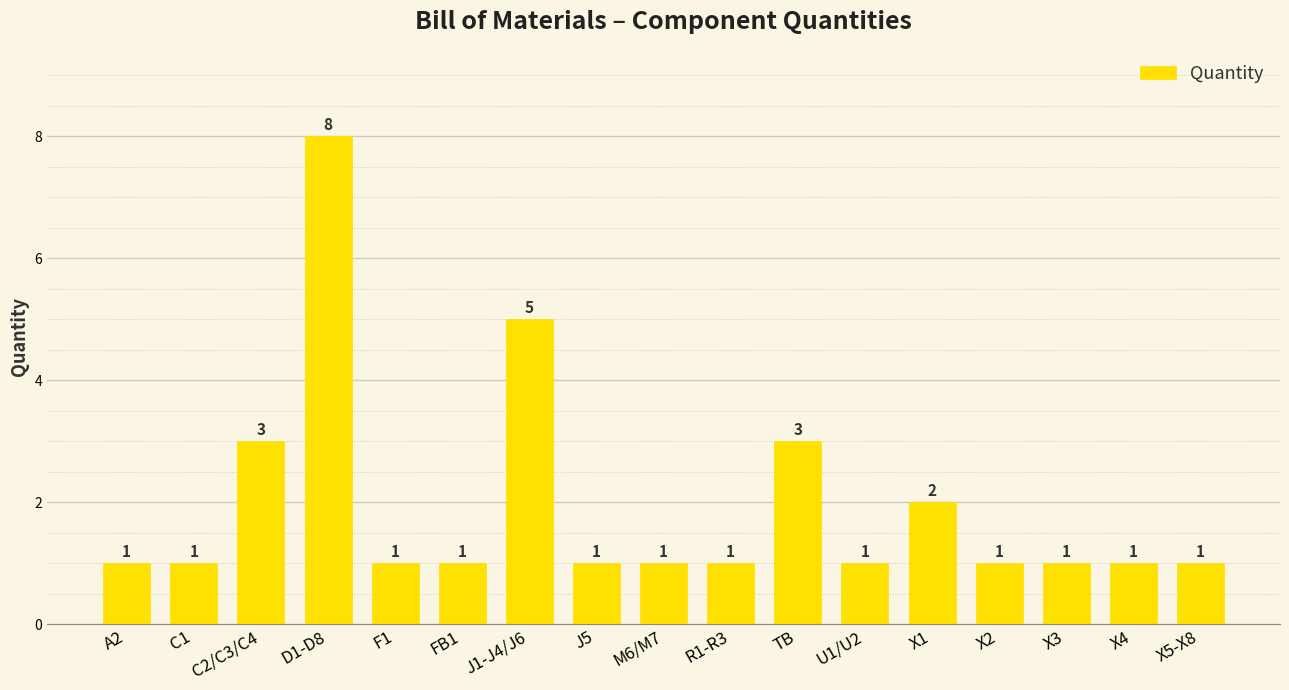

Between D1-D8 and F1, which is larger?

D1-D8